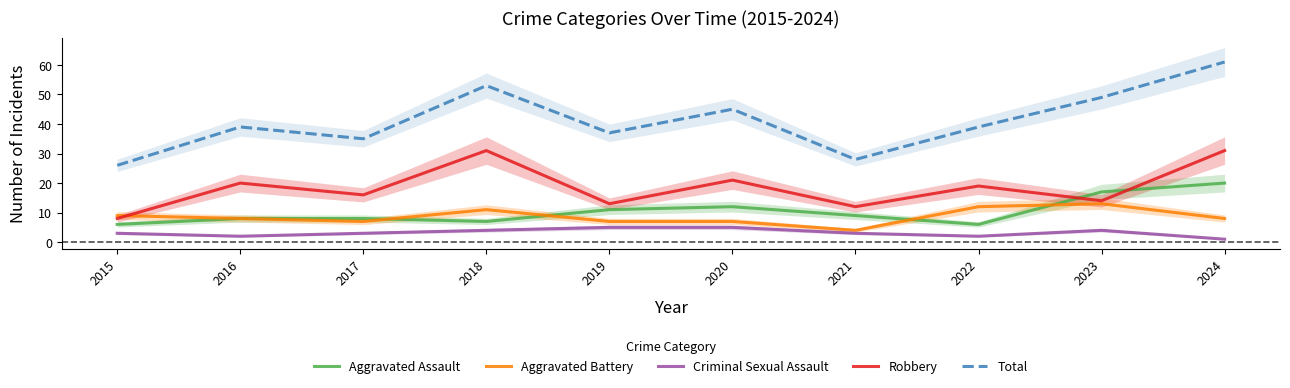

How many lines are shown in the chart?

5